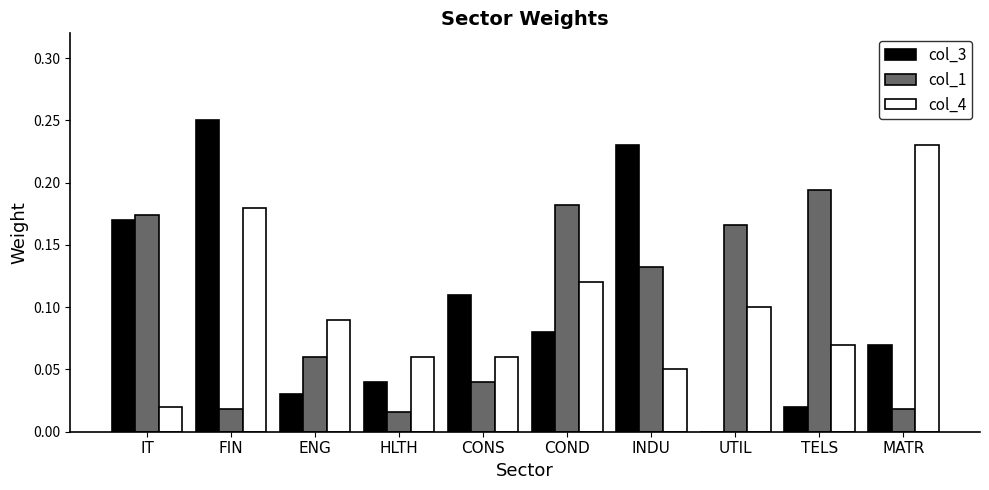

The value of col_1 at CONS is 0.0. True or false?

True